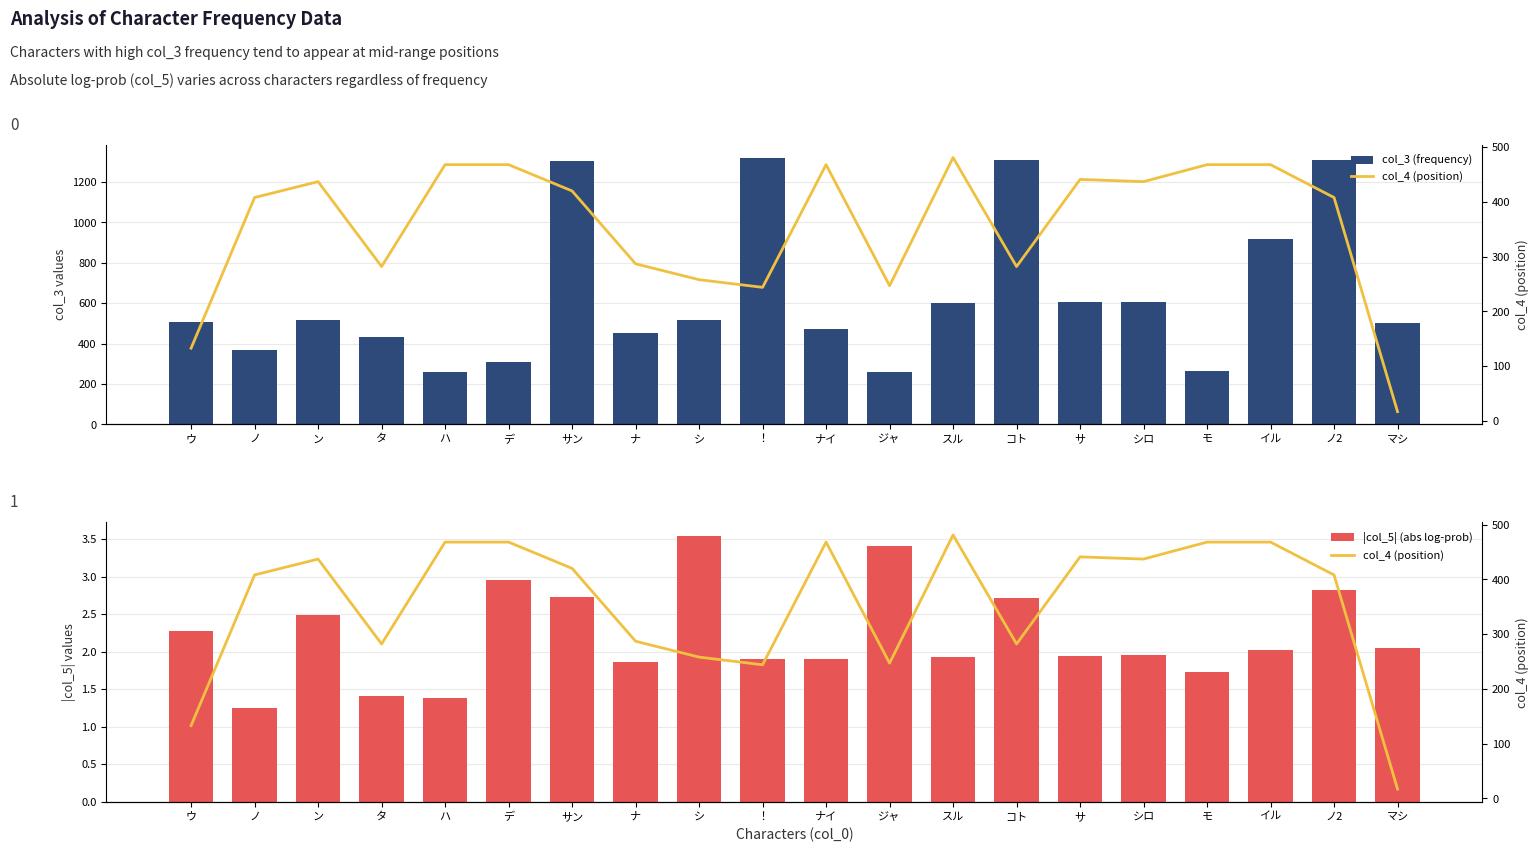

Where is col_4 (position) nearest to the value 249?

ジャ